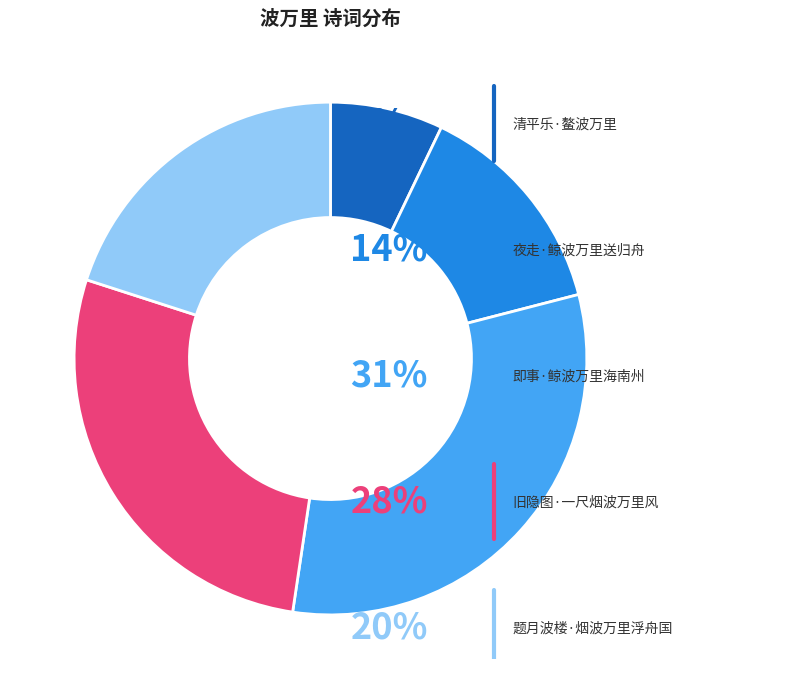

Is there a majority slice in this chart?

No